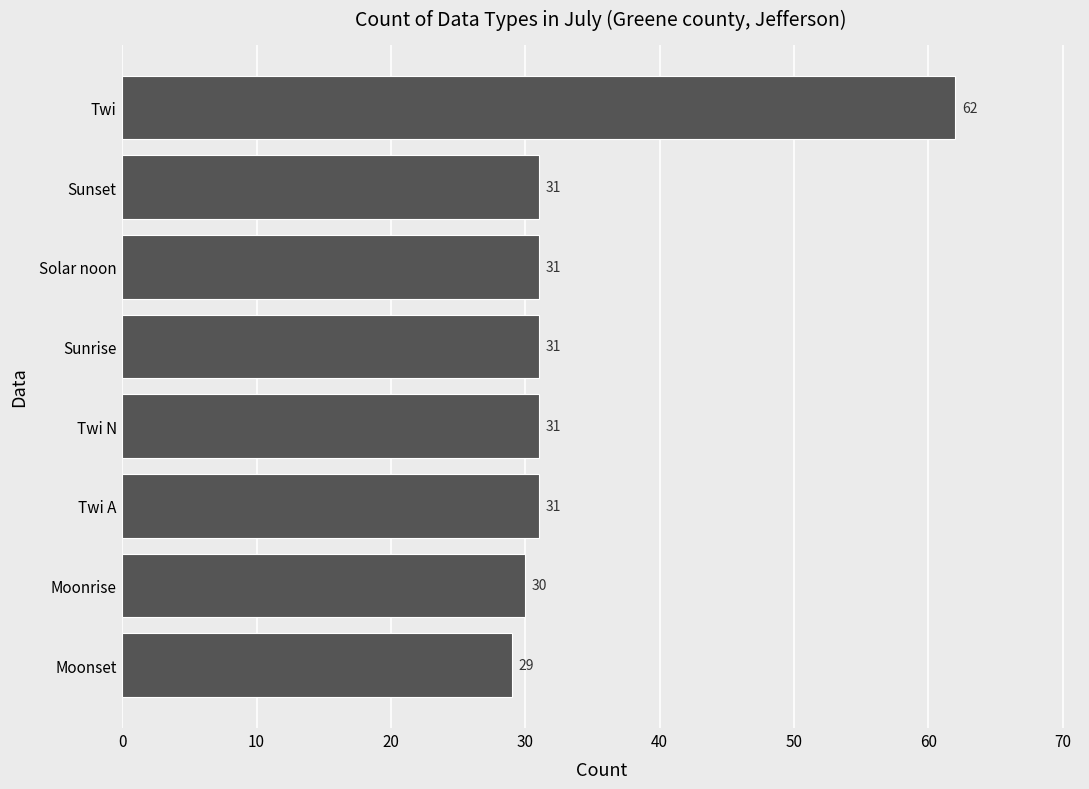

True or false: the data shows 31 at Solar noon.

True